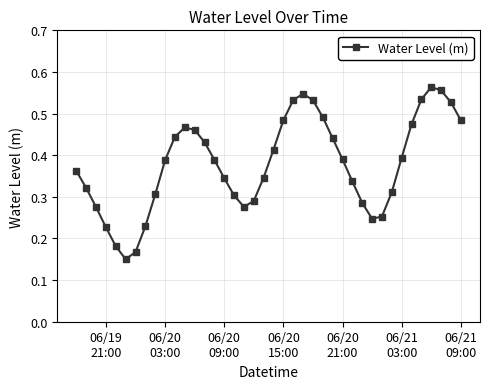

How many points are higher than both their immediate neighbors (excluding endpoints)?

3